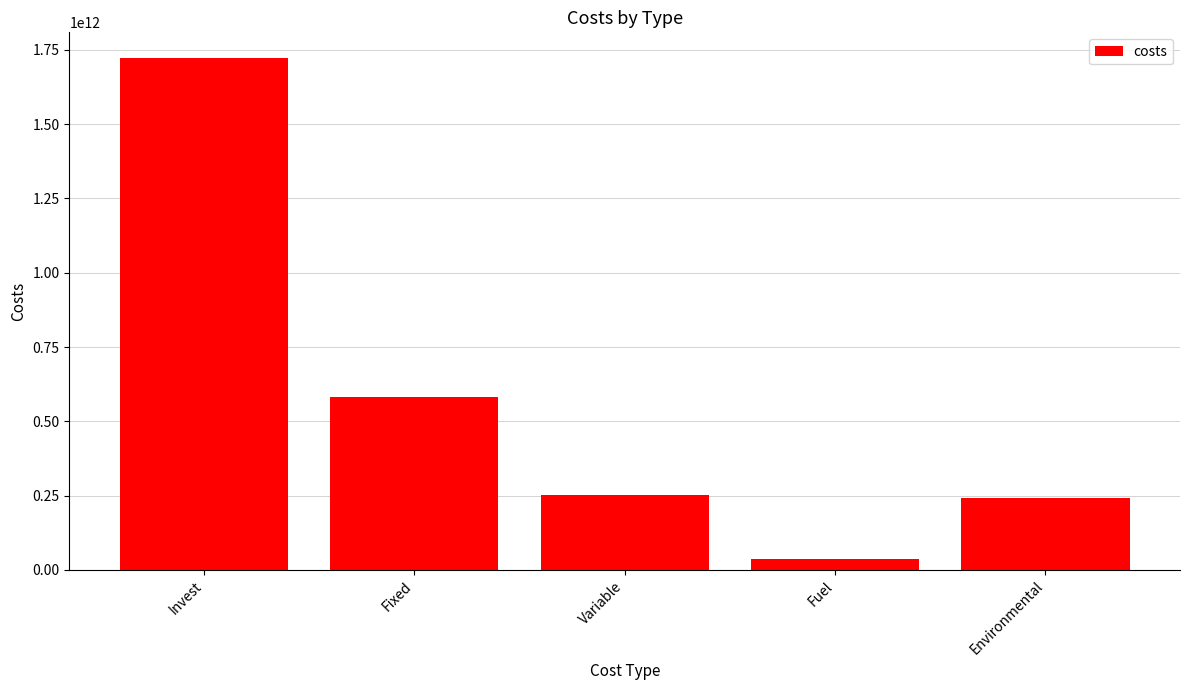

The value at Fixed is 125030894115.6. True or false?

False